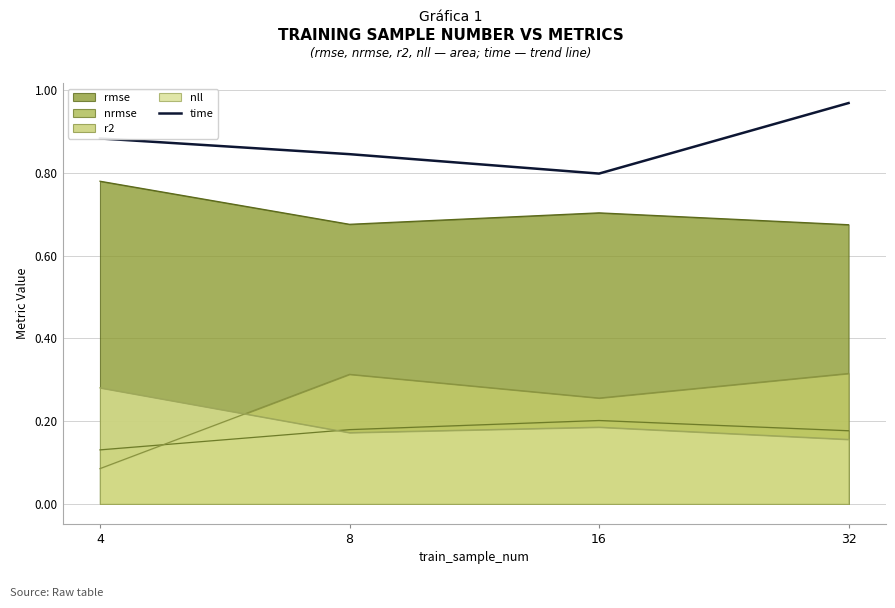

At which label is r2 closest to 0?

4